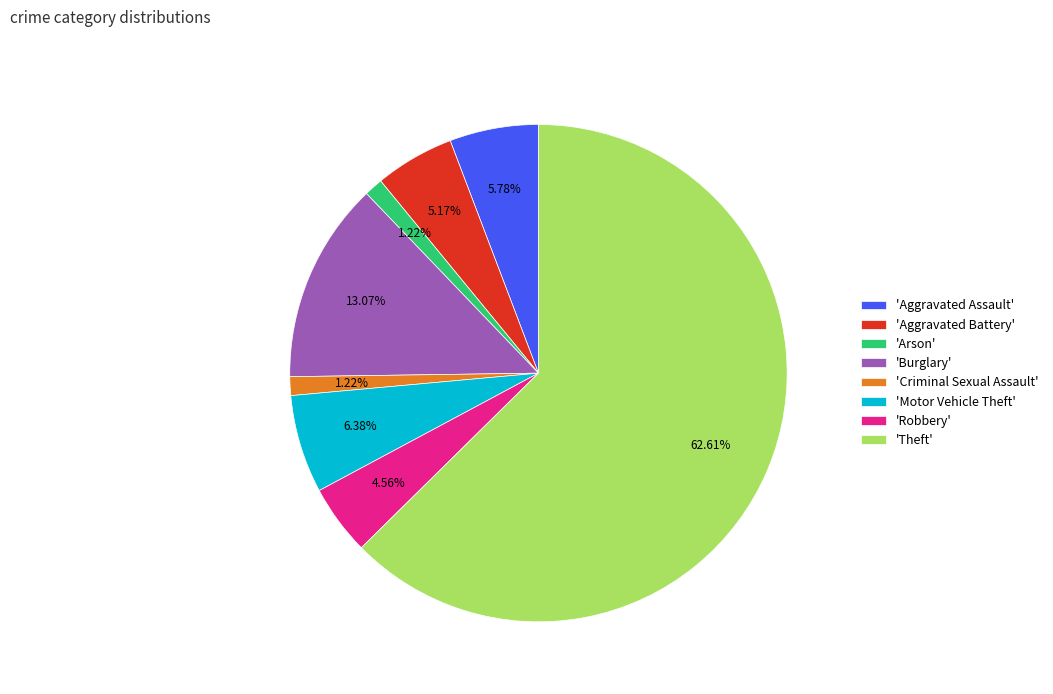

Which slice is the largest?

'Theft'